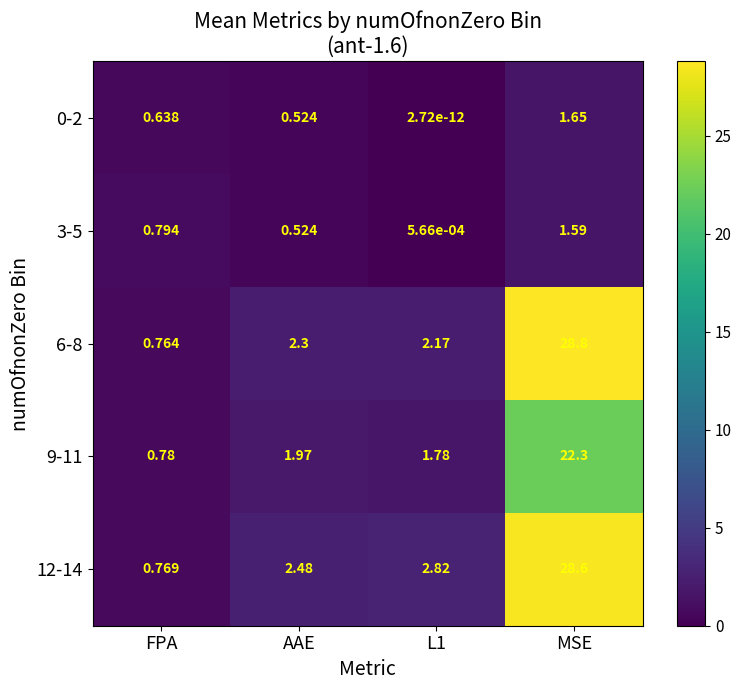

At how many categories does at least one series exceed 14?

1